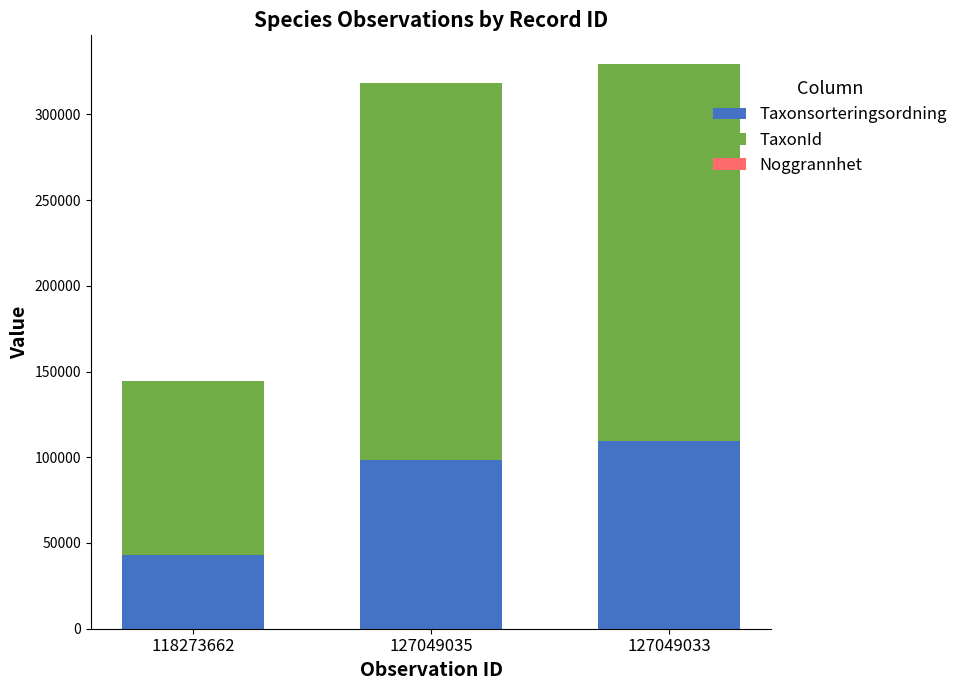

Which category has the highest value in the Taxonsorteringsordning series?

127049033